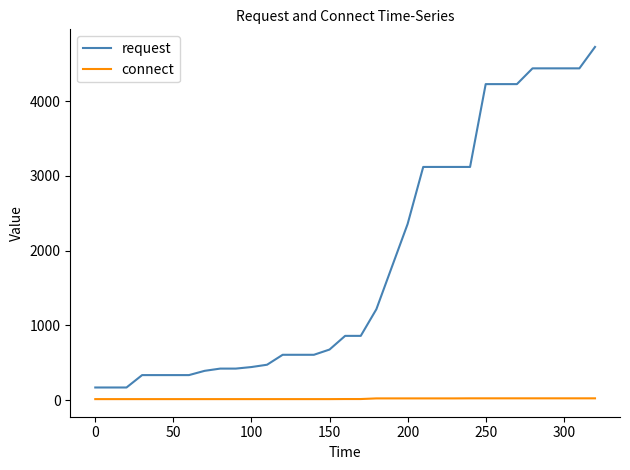

True or false: connect and request intersect in this chart.

False